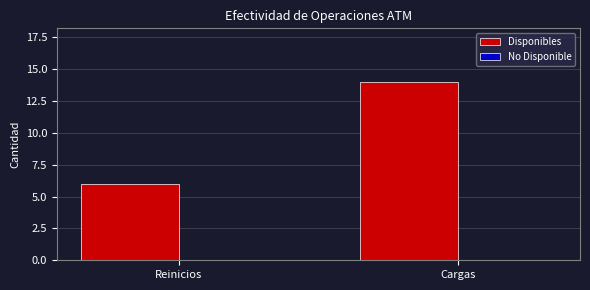

What position from the left is Cargas?

2